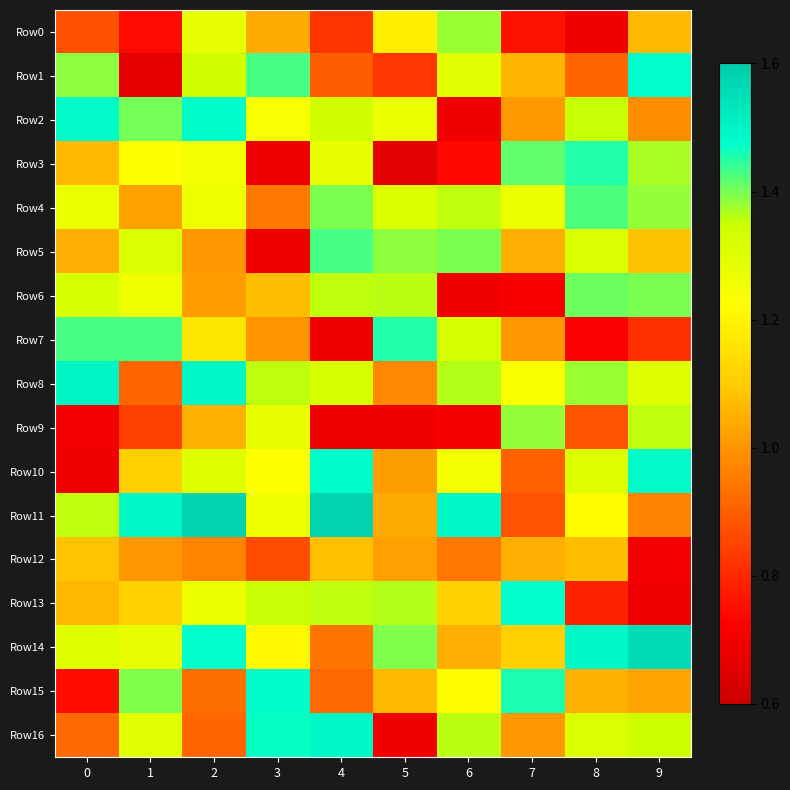

At how many categories does at least one series exceed 0?

10